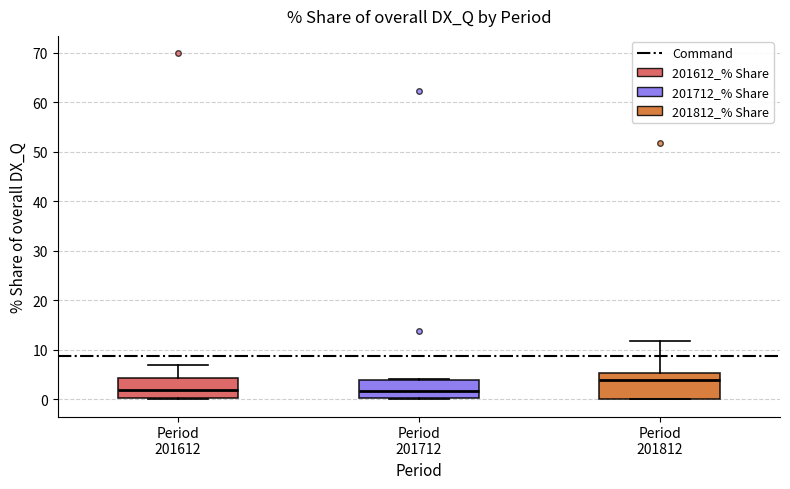

Reading left to right, read every box against the y-axis: the position of its median line, the range the box covers, and the ends of its whiskers. The values are not printed on the chart, so give them approximately, as read against the axis.

Period 201612: median 2, box 0 to 4, whiskers 0 to 7
Period 201712: median 2, box 0 to 4, whiskers 0 (just below the box's lower edge) to 4
Period 201812: median 4, box 0 to 5, whiskers 0 to 12